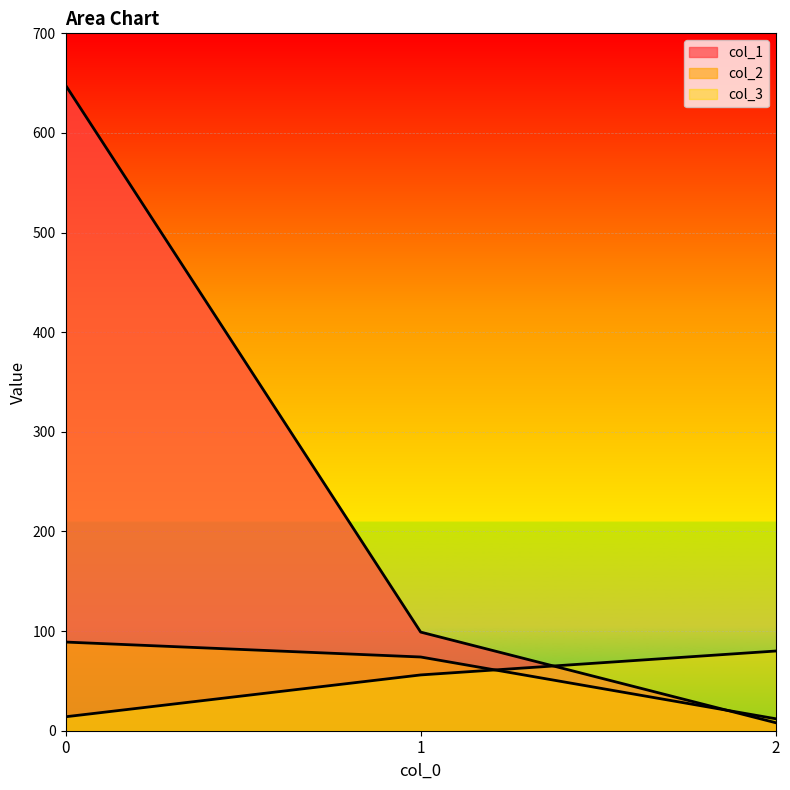

What is the total value across all series at 1?

229